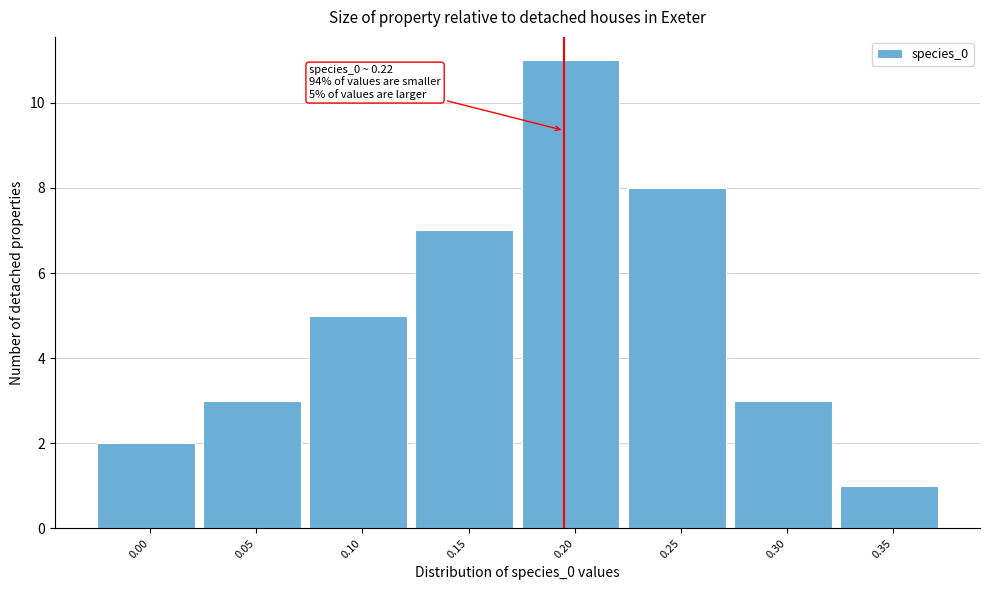

Reading right to left, extract all data points from this chart.

1	3	8	11	7	5	3	2